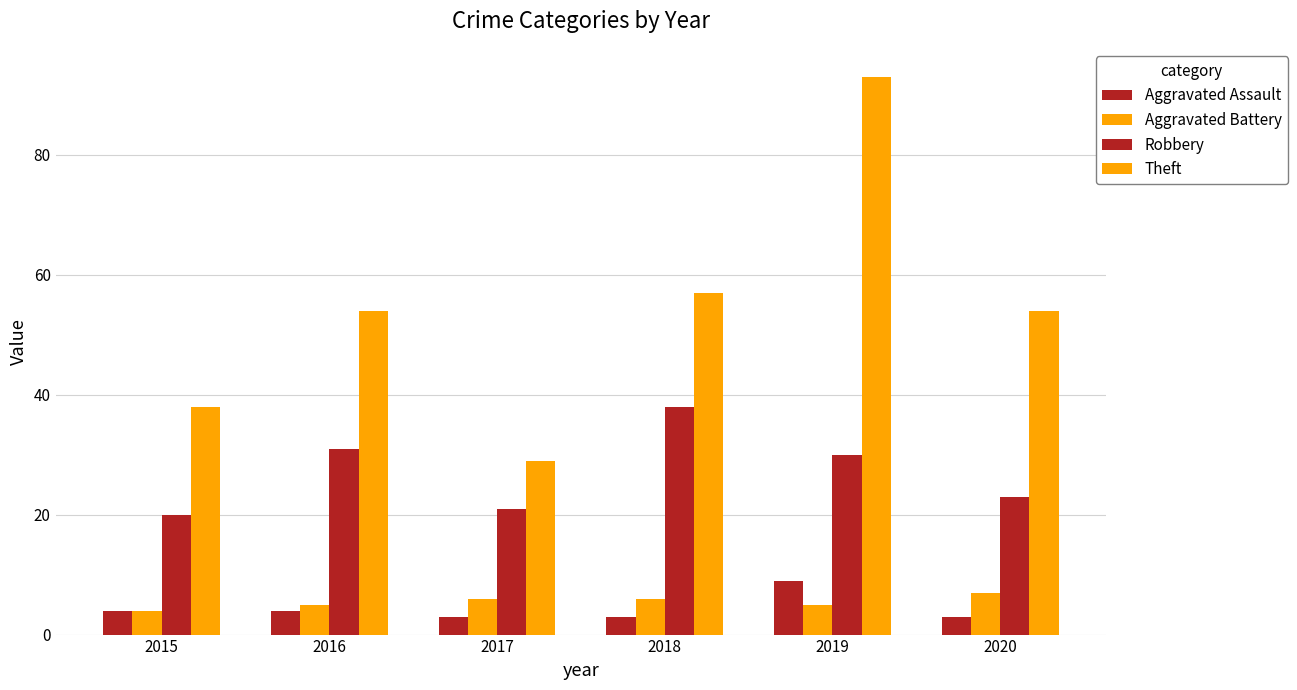

What is the value of the Robbery bar at the 3rd from the left?

21